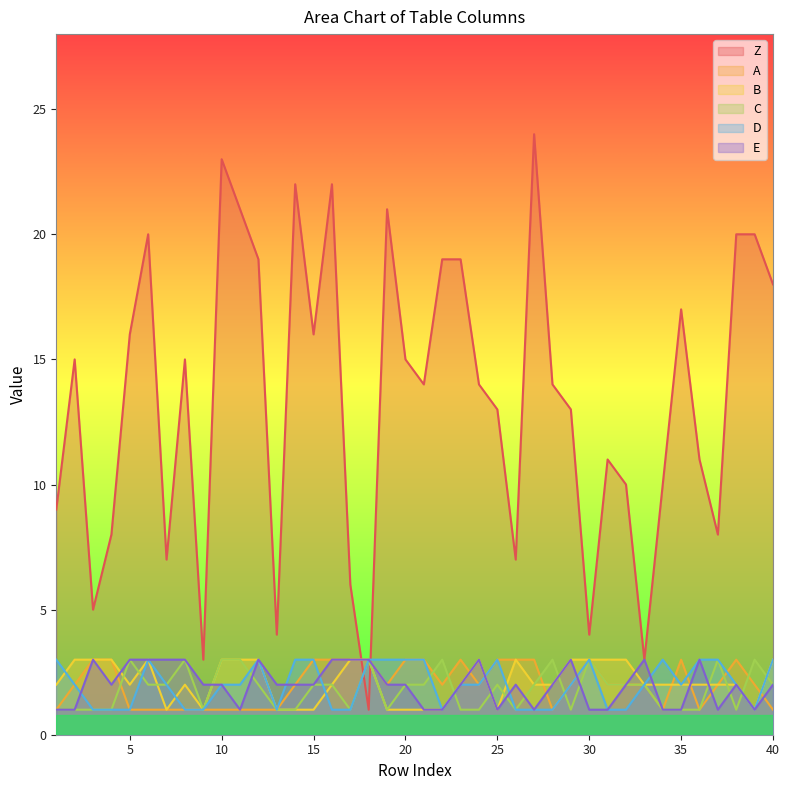

What is the maximum value shown in the chart?

24